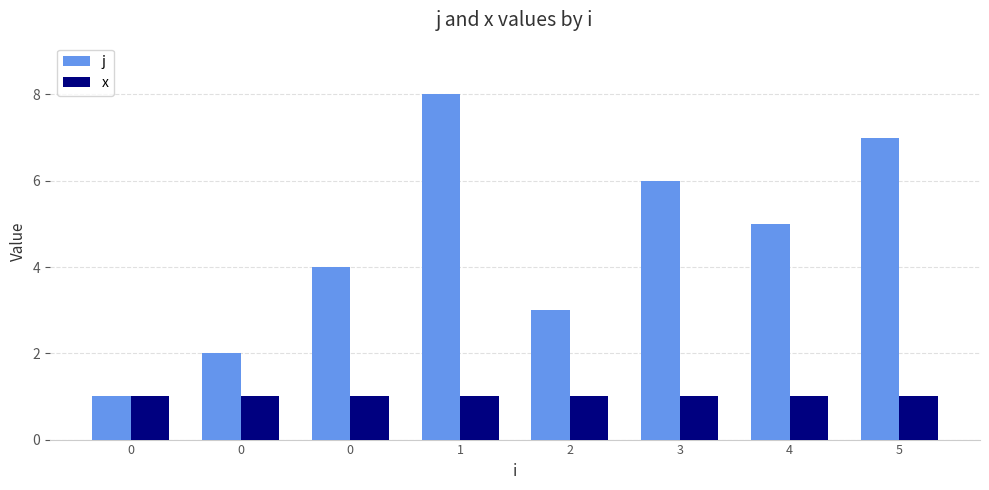

What is the maximum value shown in the chart?

8